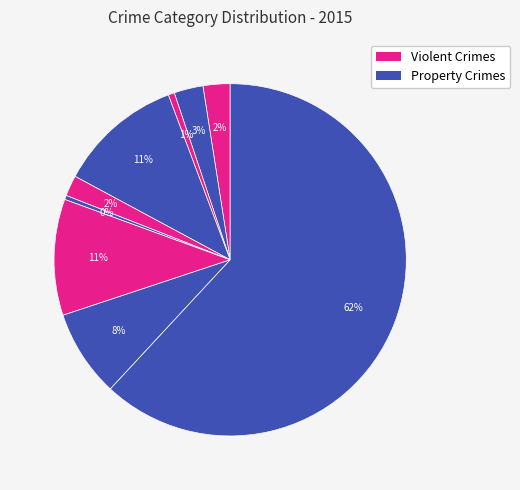

How many slices are in this pie chart?

9